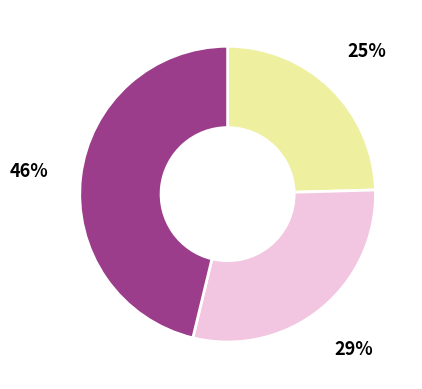

To the nearest percent, what is the difference between the 2 and 1 slice percentages?

17%